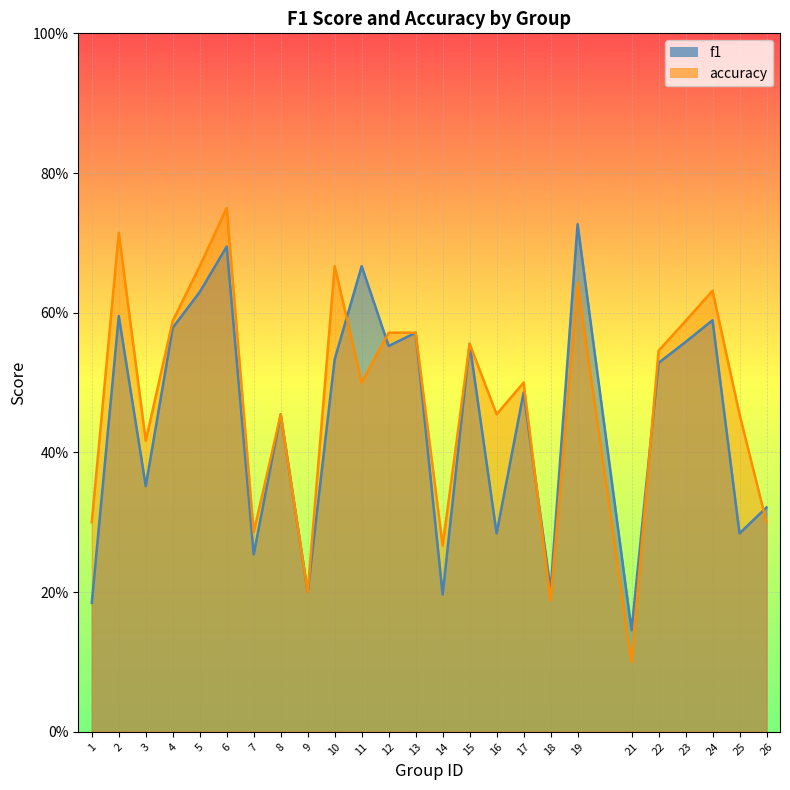

Between 15 and 1, which is larger?

15